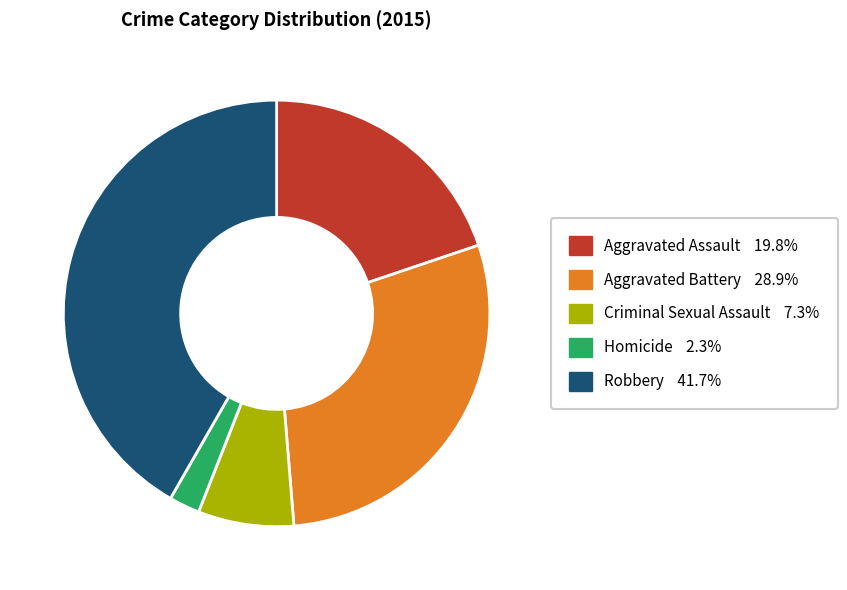

Between Robbery and Homicide, which is larger?

Robbery